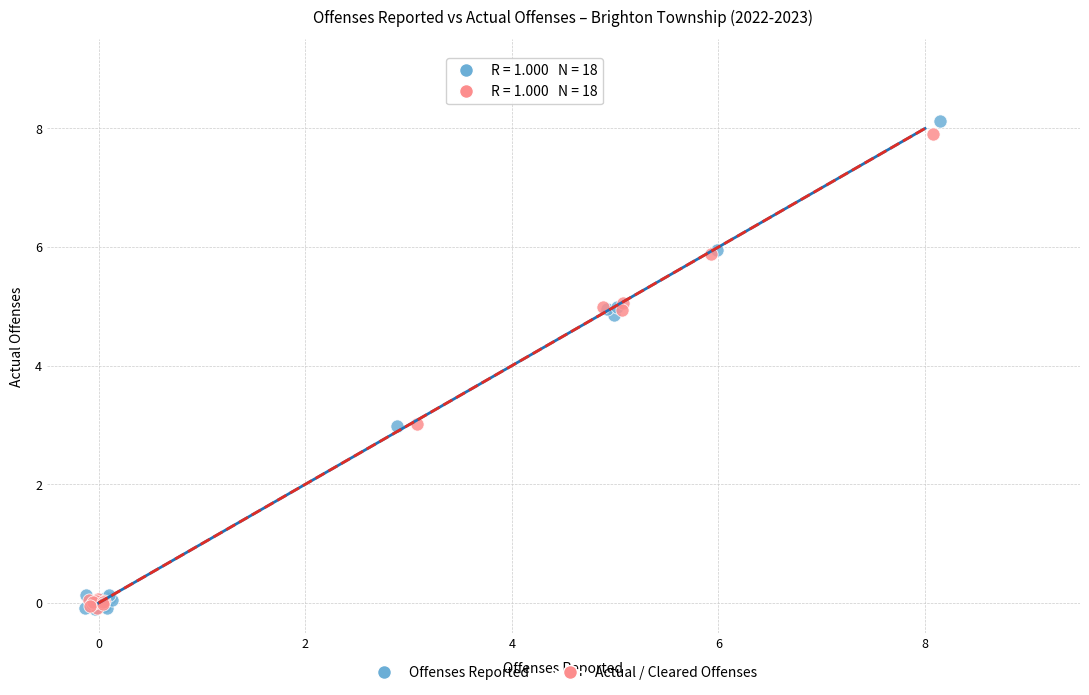

Which series has the largest Y range (max minus min)?

Offenses Reported